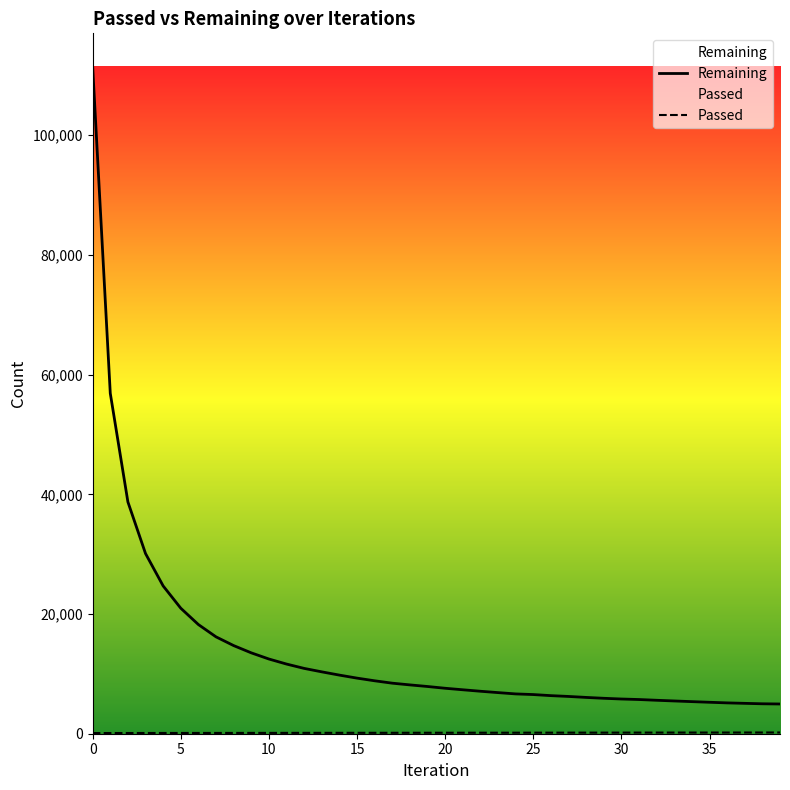

What is the total value across all series at 20?

7758